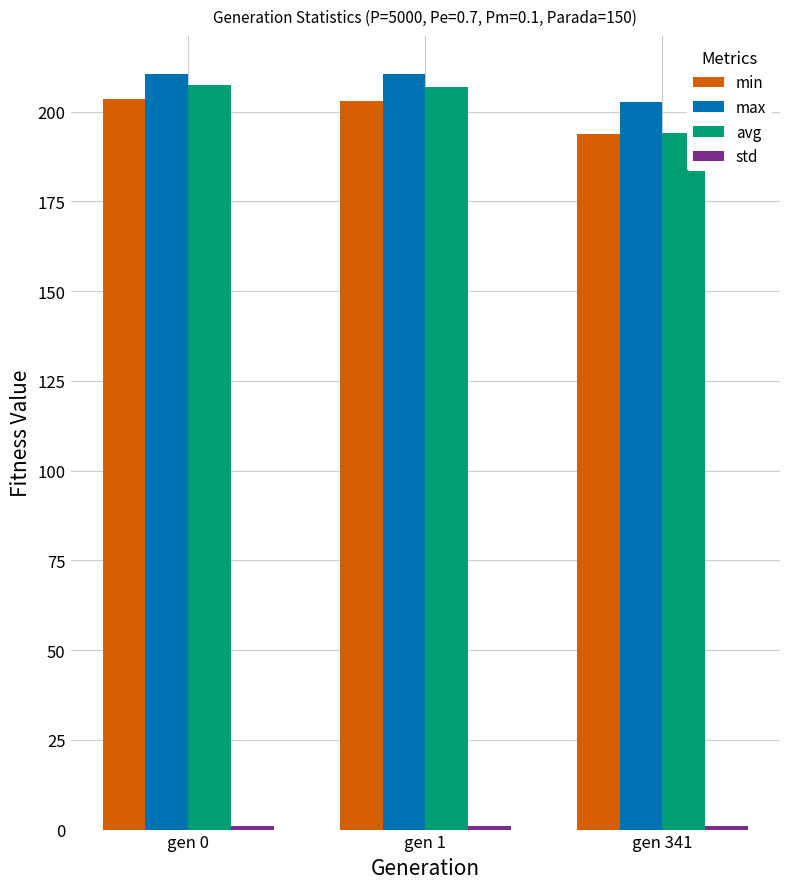

What is the difference between the second highest and minimum values in the max series?

7.6